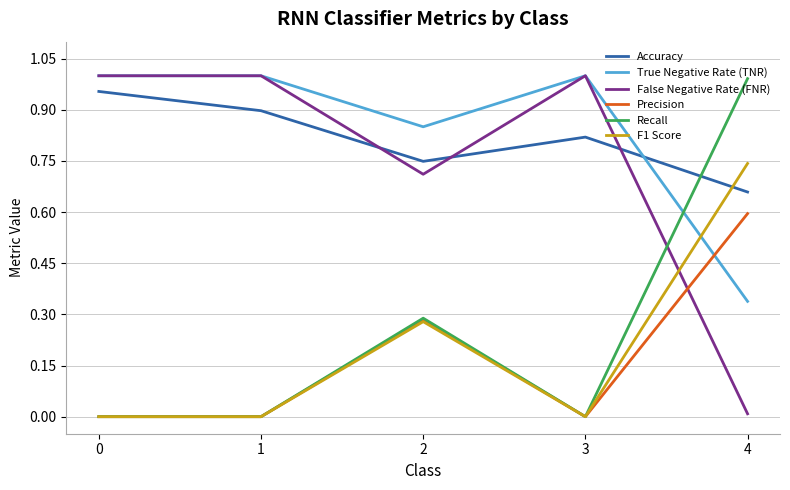

Which series has the largest total across all categories?

True Negative Rate (TNR)